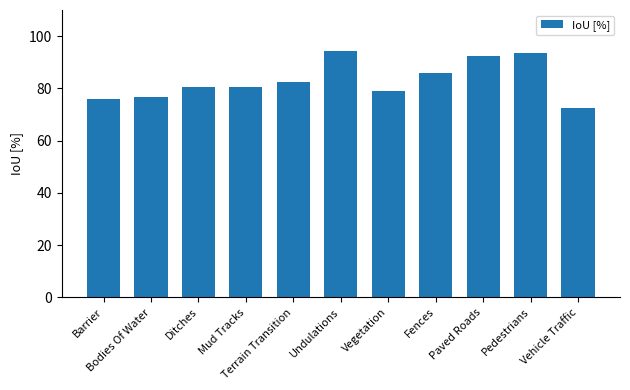

What is the greatest value displayed?

94.2